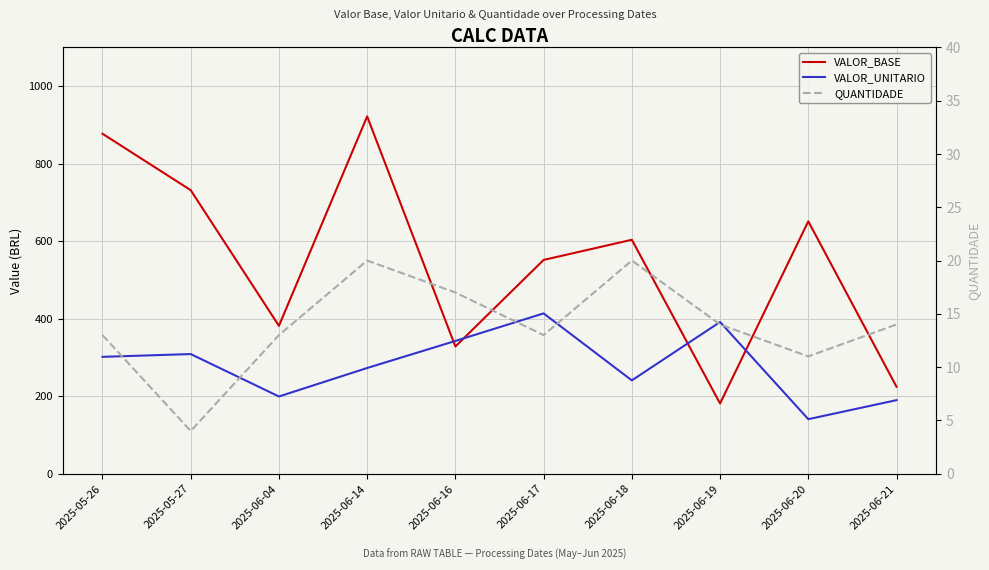

What is the sum of the VALOR_UNITARIO values at 2025-06-04 and 2025-06-21?

388.7